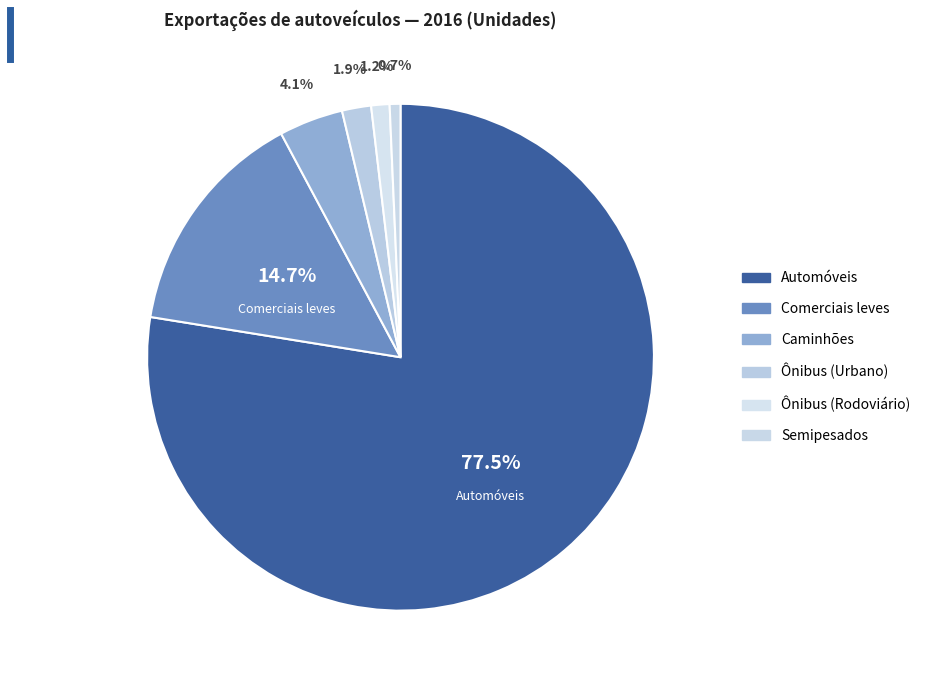

To the nearest percent, what percentage of the pie is Ônibus (Urbano)?

2%